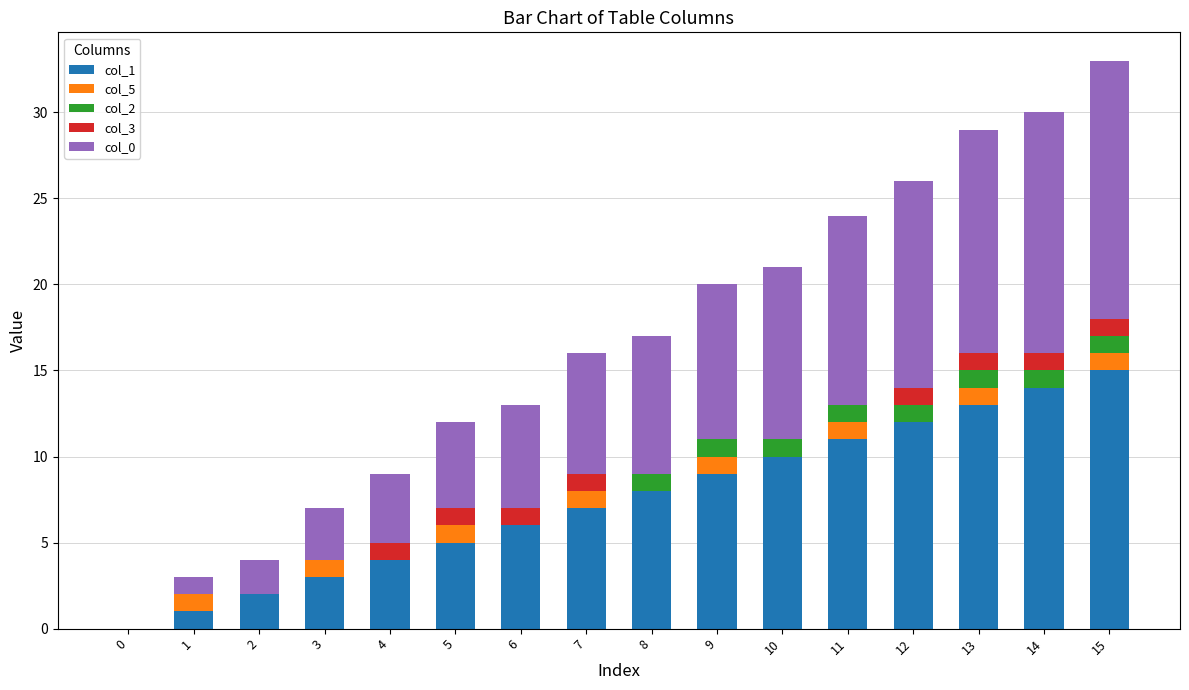

Count the number of data series in this chart.

5